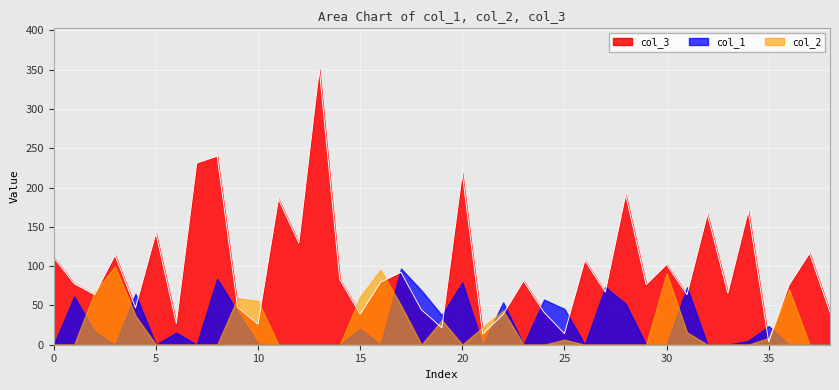

True or false: col_1 and col_3 intersect in this chart.

True